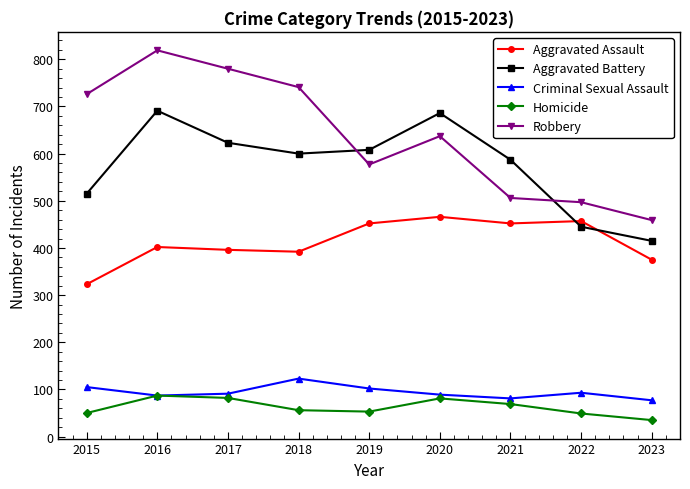

Between 2018 and 2019, which series saw the biggest shift?

Robbery